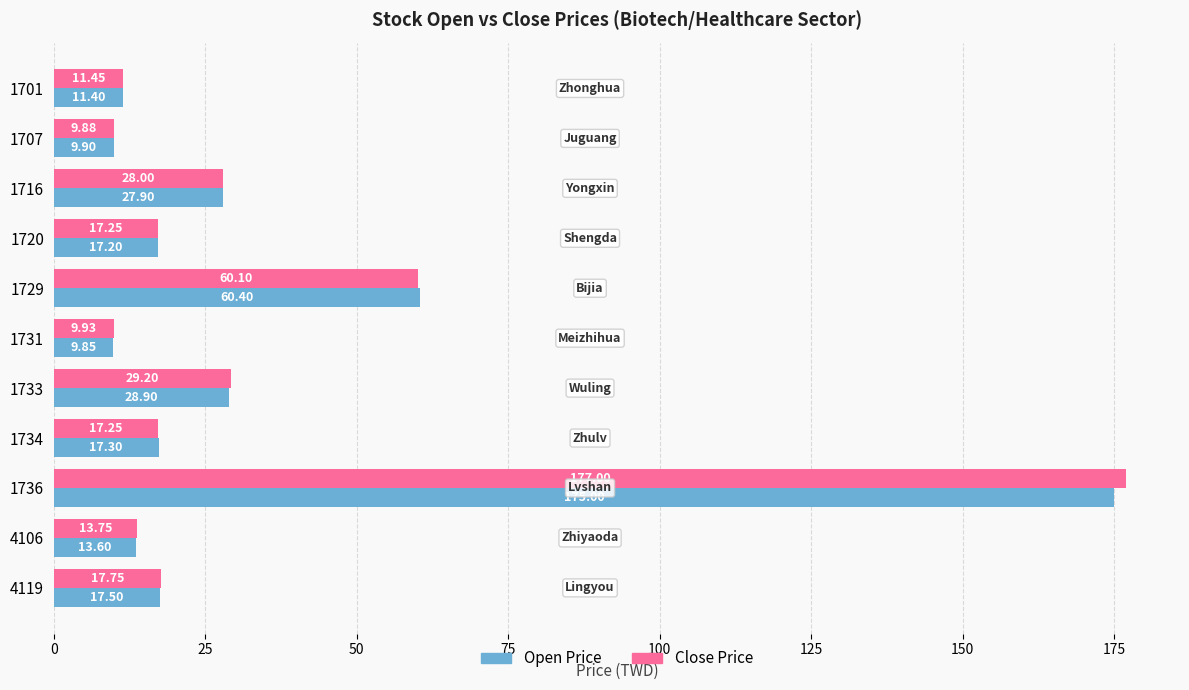

What is the maximum value shown in the chart?

177.0